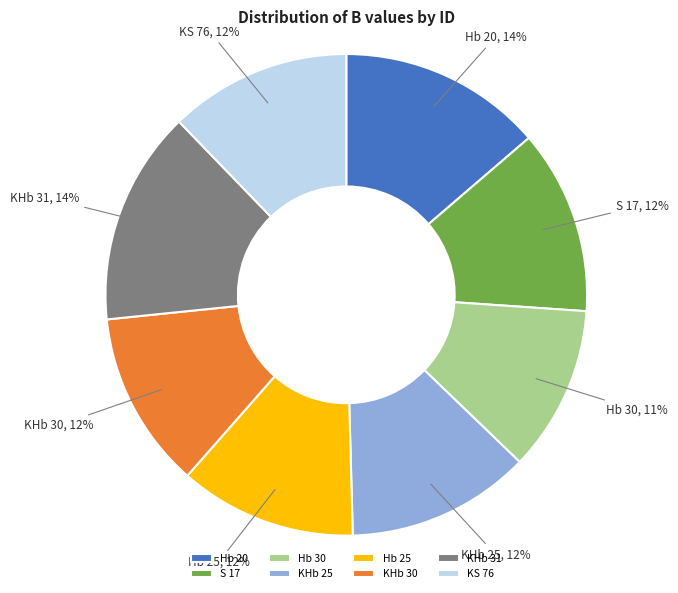

Do KS 76 and Hb 25 together represent more than half of the pie?

No